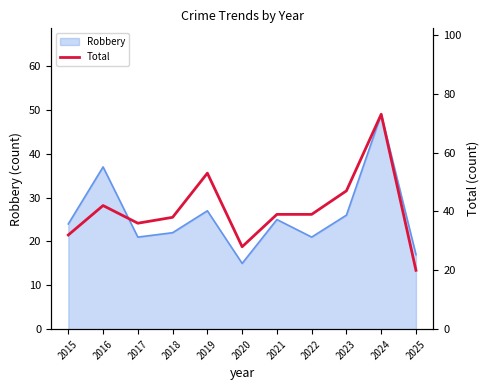

How many data points are above 39?

4